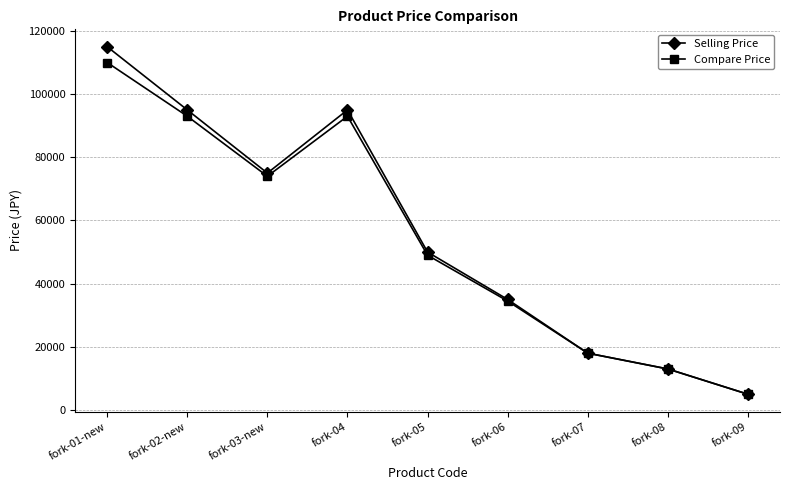

Count the number of categories in the chart.

9